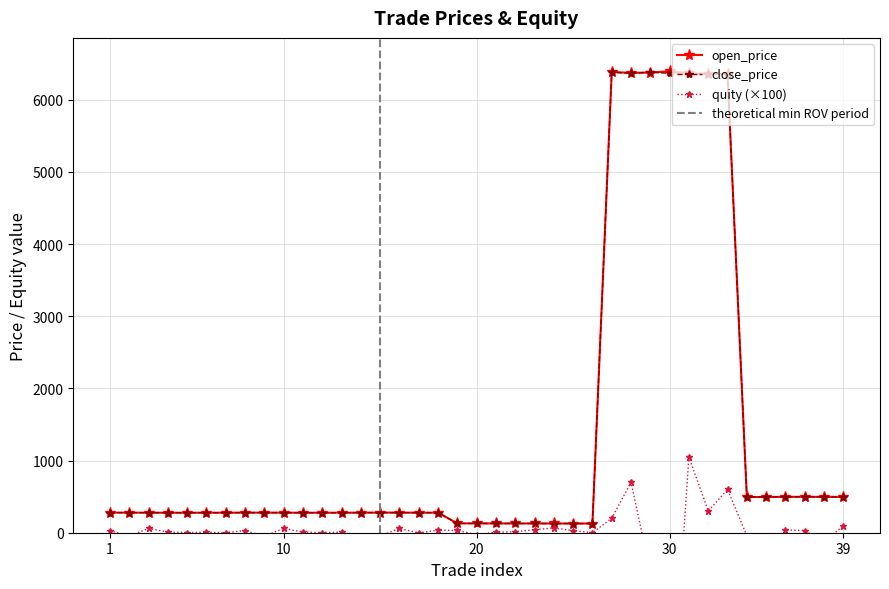

Between 10 and 31, which series saw the biggest shift?

open_price